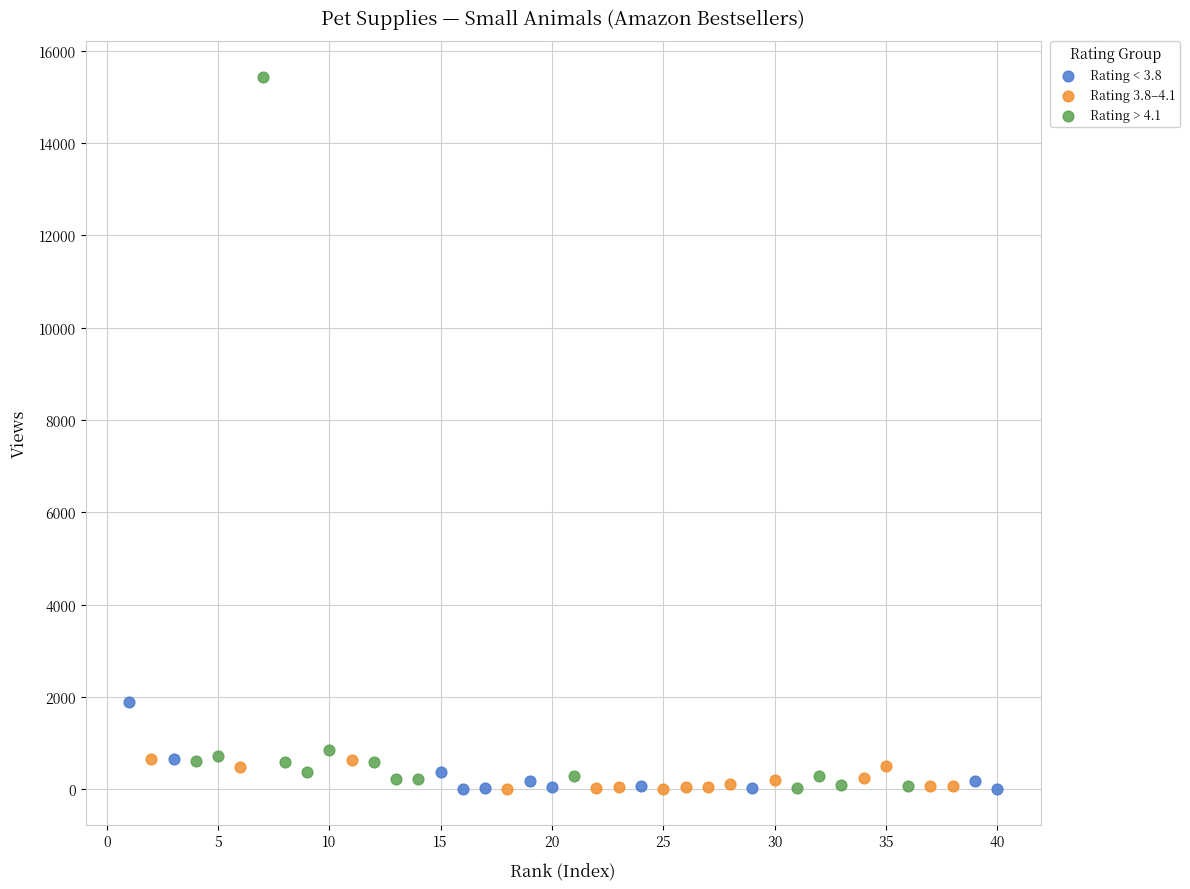

Which series reaches the maximum Y coordinate?

Rating > 4.1